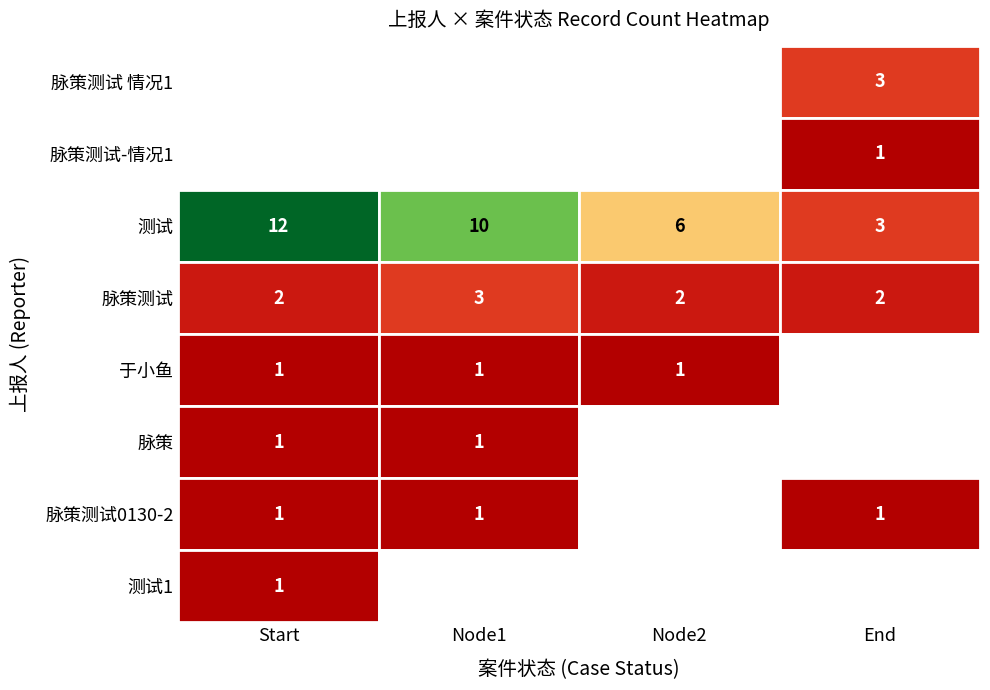

What is the difference between the highest and lowest values at End?

3